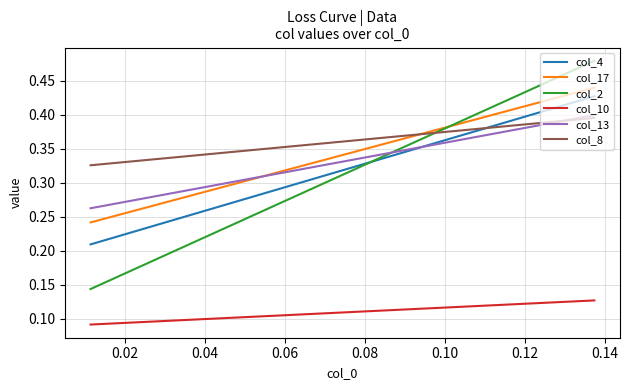

Reading left to right, extract all data points from this chart.

col_4: 0.2	0.4
col_17: 0.2	0.4
col_2: 0.1	0.5
col_10: 0.1	0.1
col_13: 0.3	0.4
col_8: 0.3	0.4